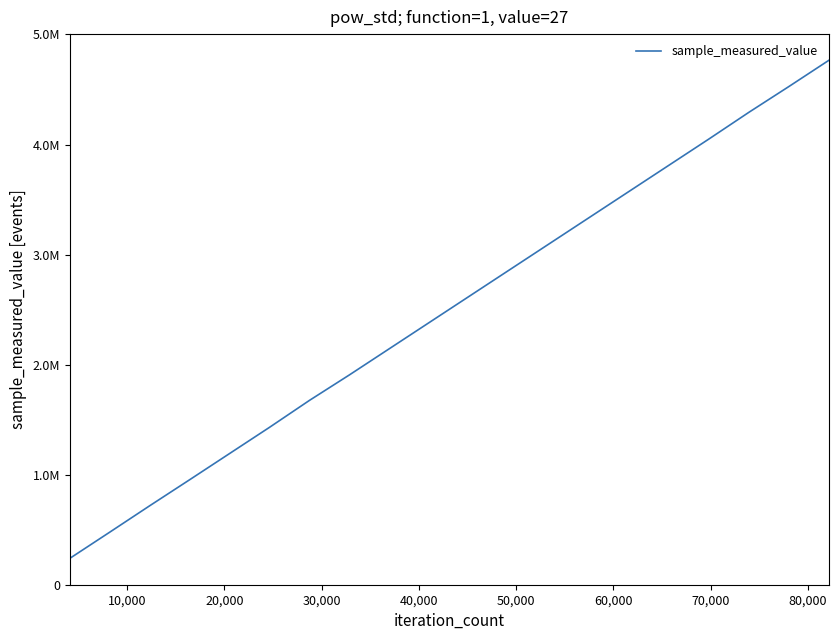

Does the chart have visible grid lines?

No